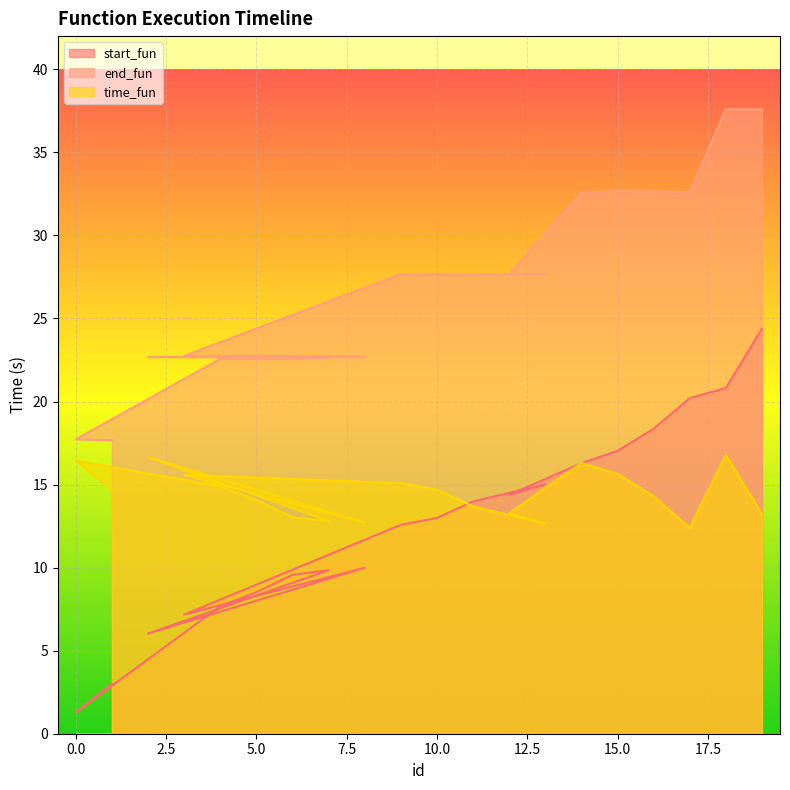

What is the difference between the maximum and minimum values in the start_fun series?

23.1